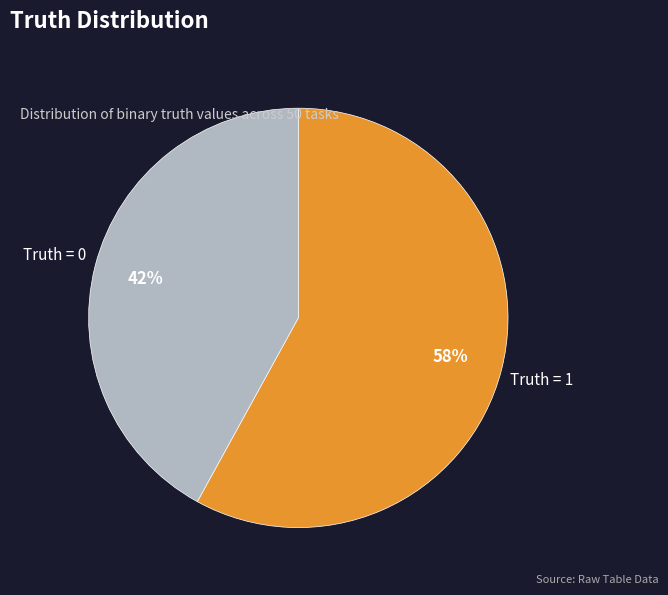

How many segments does this pie chart have?

2